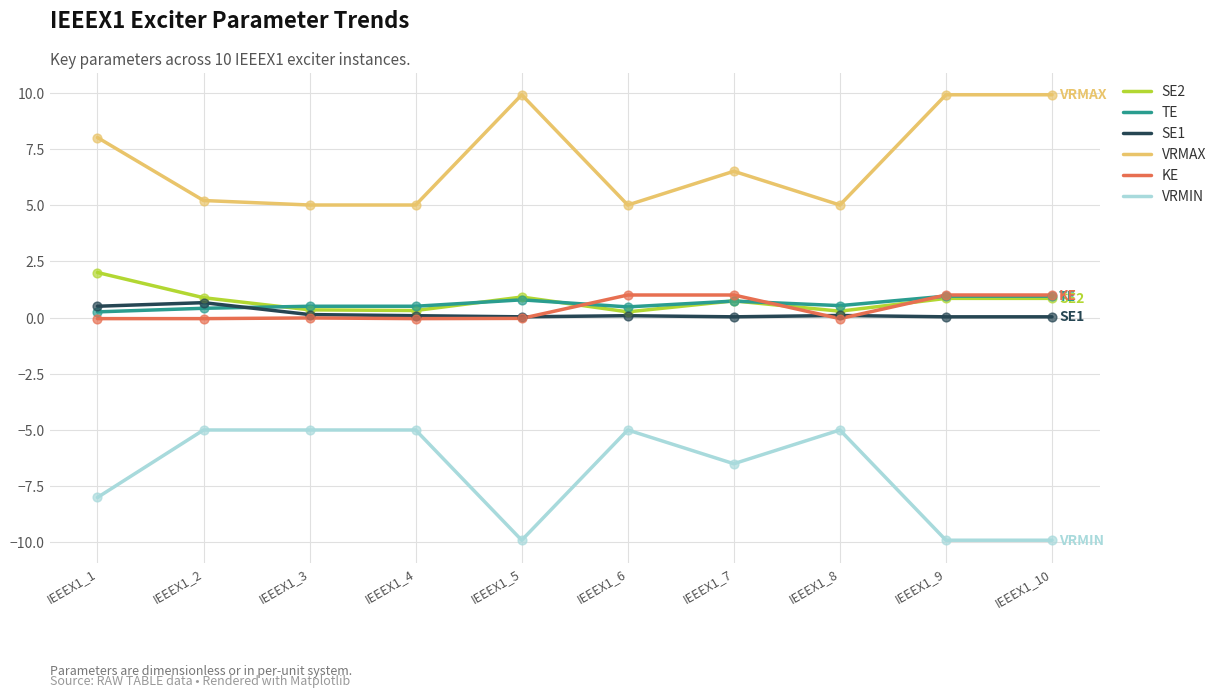

True or false: SE2 and VRMIN cross at least once.

False